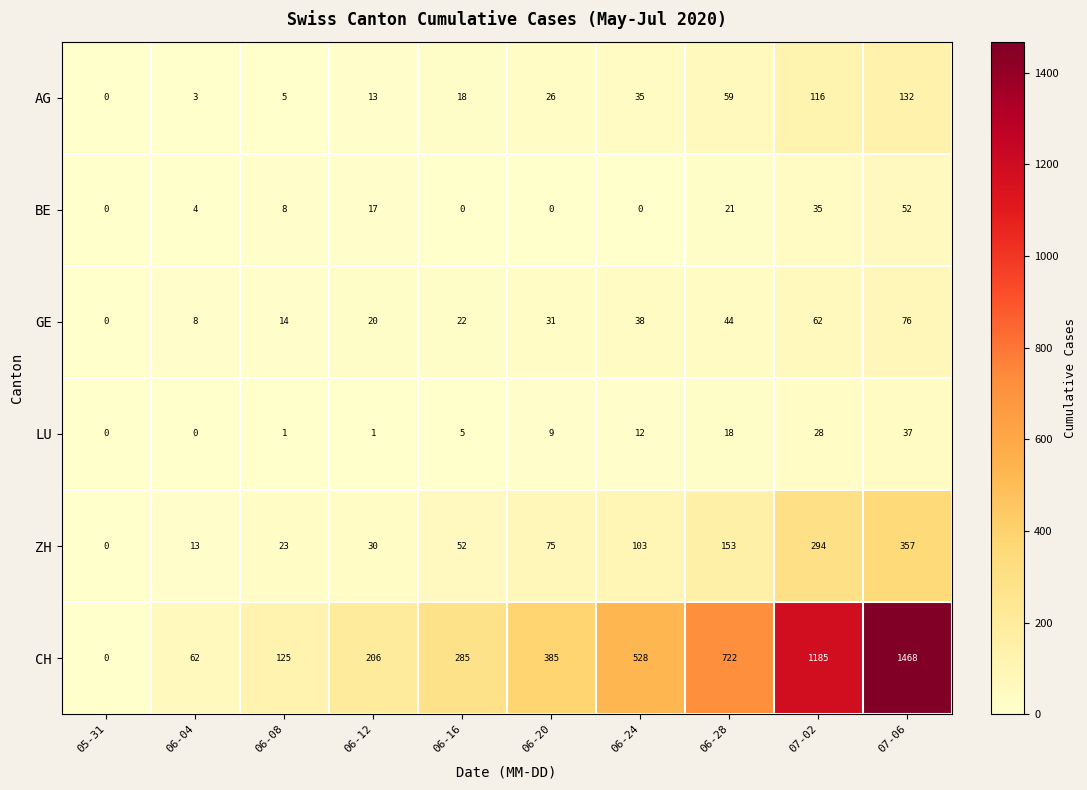

What is the difference between the maximum and second lowest values in the ZH series?

344